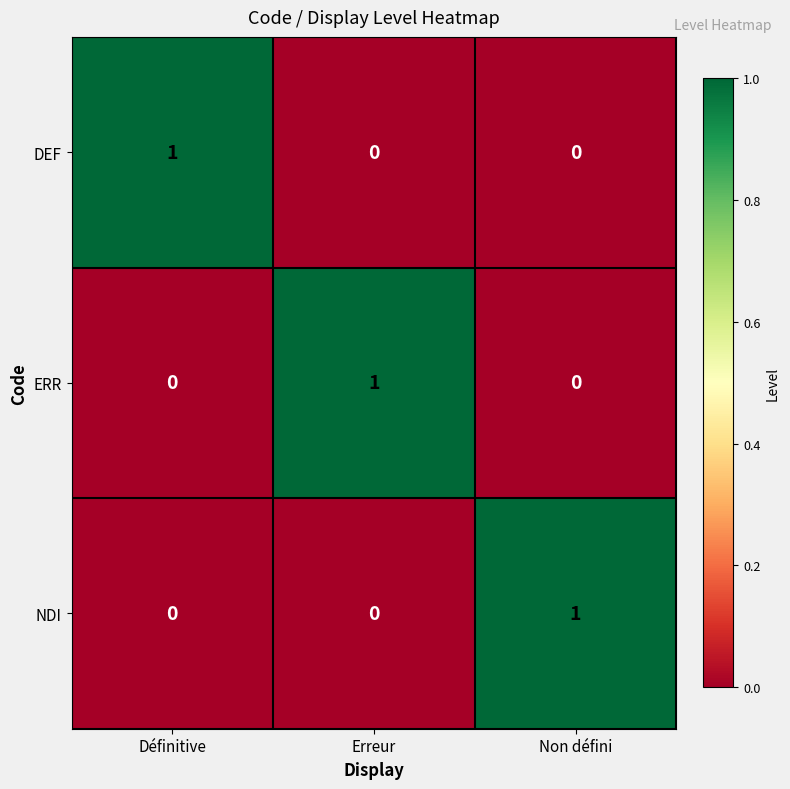

At how many categories does at least one series exceed 0?

3